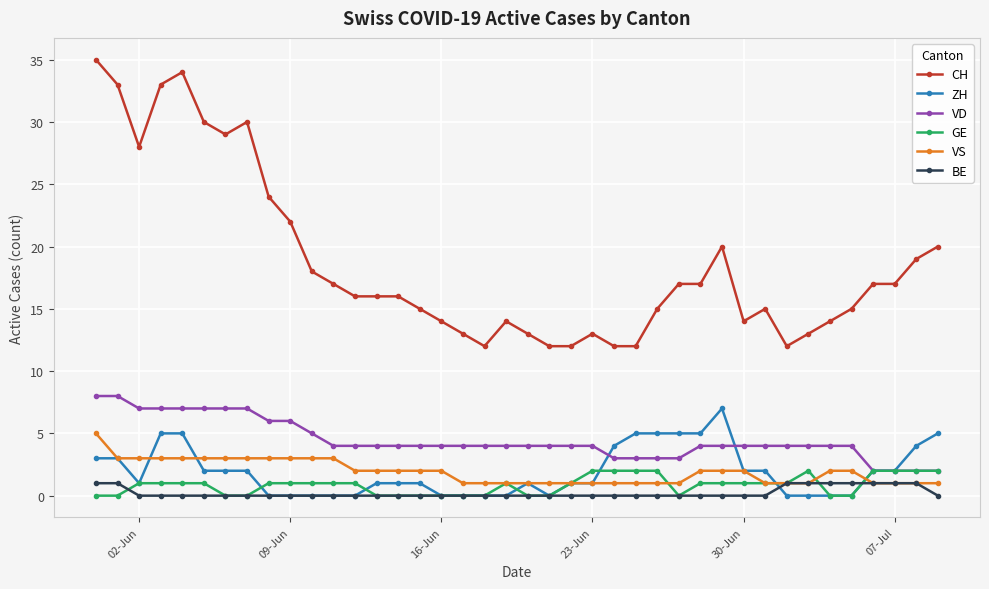

What is the average value of the VD series?

4